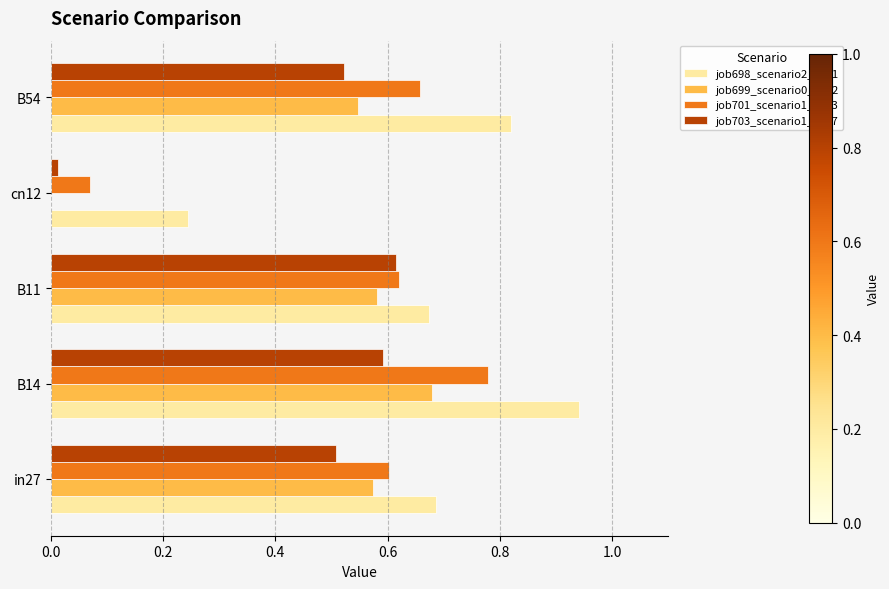

Which category has the highest value across all series?

B14